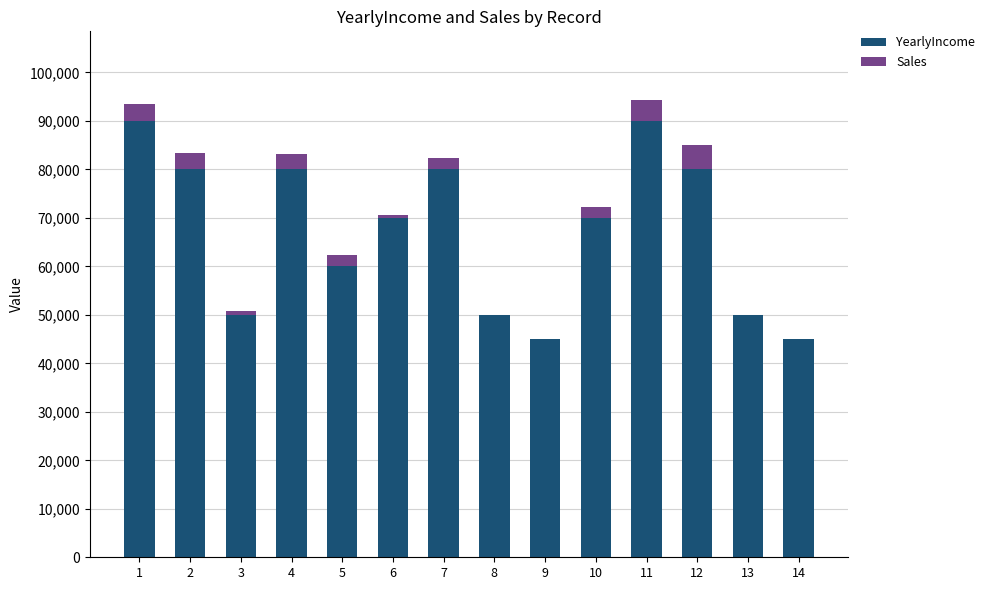

How many series are shown in this chart?

2